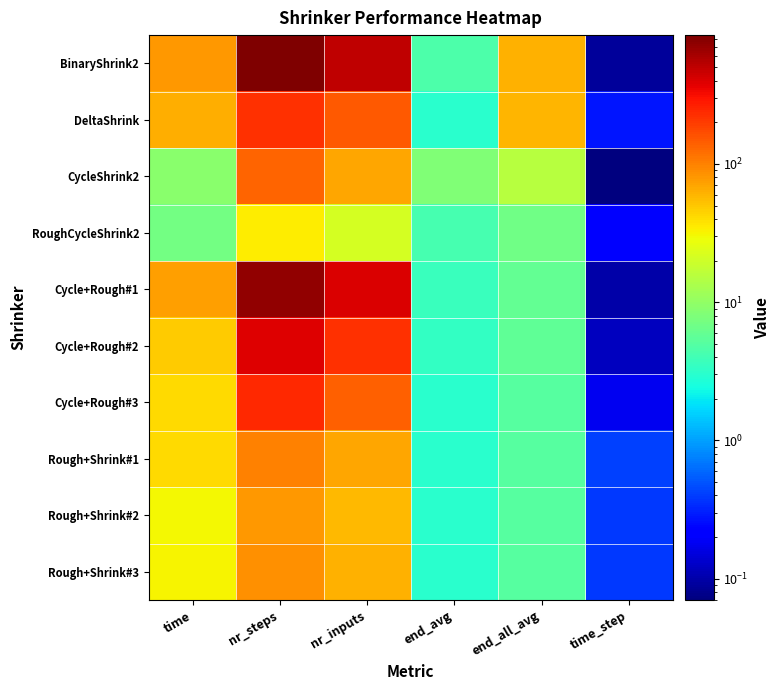

Reading left to right, transcribe all the data shown in this chart.

BinaryShrink2: time=79.8	nr_steps=856.0	nr_inputs=510.0	end_avg=4.6	end_all_avg=62.8	time_step=0.1
DeltaShrink: time=63.2	nr_steps=227.0	nr_inputs=148.0	end_avg=3.0	end_all_avg=59.8	time_step=0.3
CycleShrink2: time=9.1	nr_steps=133.0	nr_inputs=70.0	end_avg=8.2	end_all_avg=15.2	time_step=0.1
RoughCycleShrink2: time=7.2	nr_steps=34.0	nr_inputs=21.0	end_avg=4.2	end_all_avg=6.8	time_step=0.2
Cycle+Rough#1: time=73.7	nr_steps=723.0	nr_inputs=410.0	end_avg=3.6	end_all_avg=5.8	time_step=0.1
Cycle+Rough#2: time=47.1	nr_steps=391.0	nr_inputs=220.0	end_avg=3.4	end_all_avg=5.6	time_step=0.1
Cycle+Rough#3: time=41.8	nr_steps=237.0	nr_inputs=137.0	end_avg=3.0	end_all_avg=5.0	time_step=0.2
Rough+Shrink#1: time=41.9	nr_steps=99.0	nr_inputs=68.0	end_avg=3.0	end_all_avg=5.0	time_step=0.4
Rough+Shrink#2: time=31.1	nr_steps=79.0	nr_inputs=57.0	end_avg=3.0	end_all_avg=5.0	time_step=0.4
Rough+Shrink#3: time=32.3	nr_steps=85.0	nr_inputs=61.0	end_avg=3.0	end_all_avg=5.0	time_step=0.4